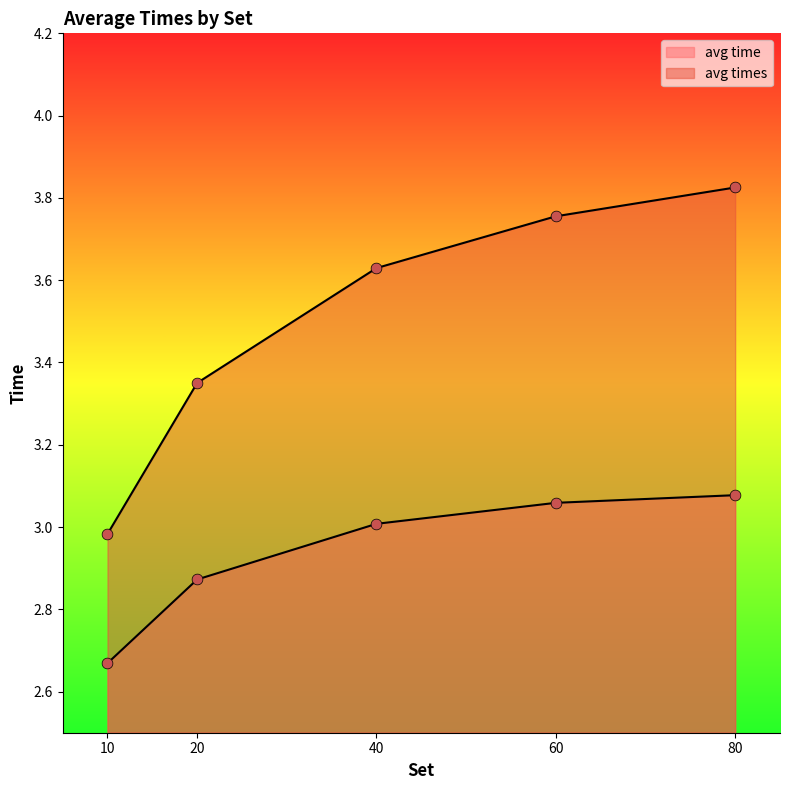

Is the value of avg times at 80 greater than the value of avg time at 20?

Yes